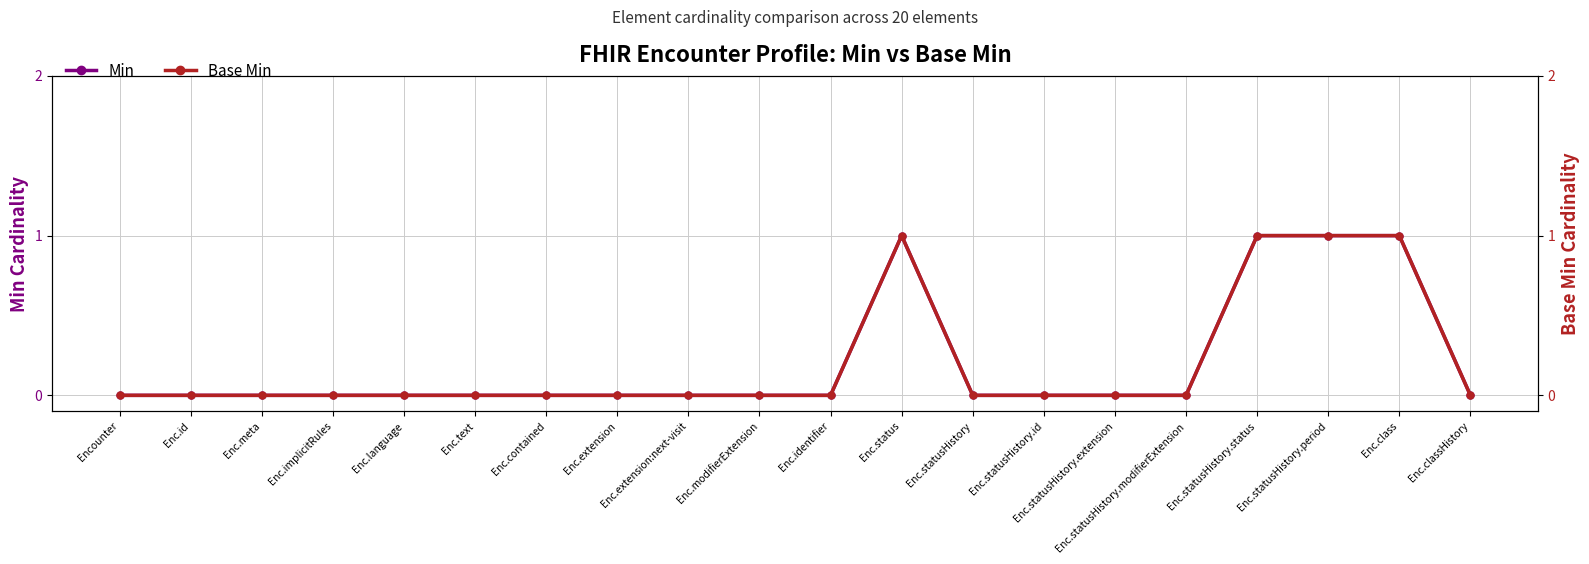

At Enc.implicitRules, list the series in order from largest to smallest.

Min, Base Min